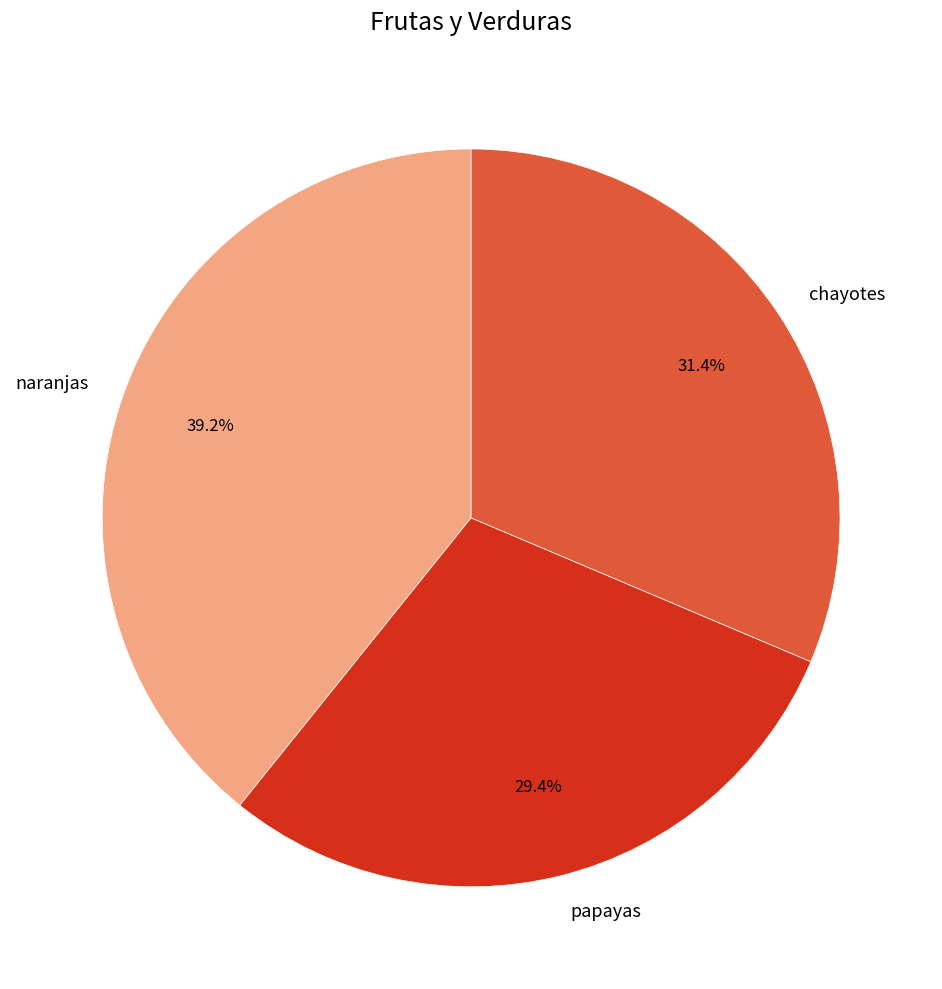

Which has a higher value, chayotes or papayas?

chayotes